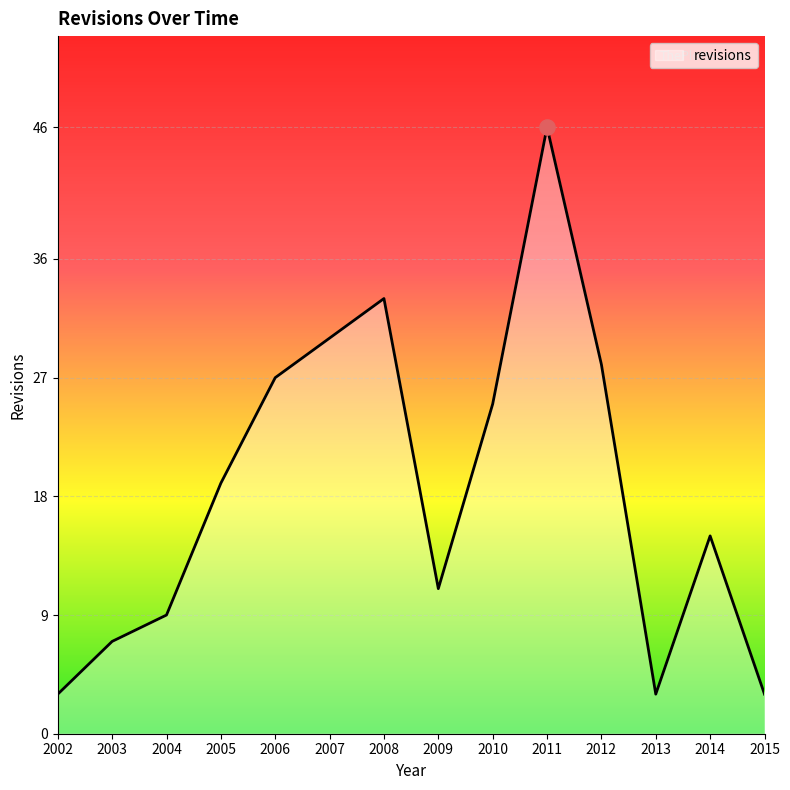

What is the change in value from 2007 to 2010?

-5